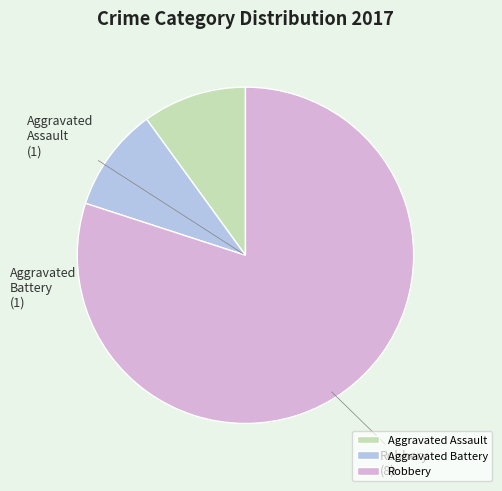

True or false: Robbery accounts for 65% of the total.

False